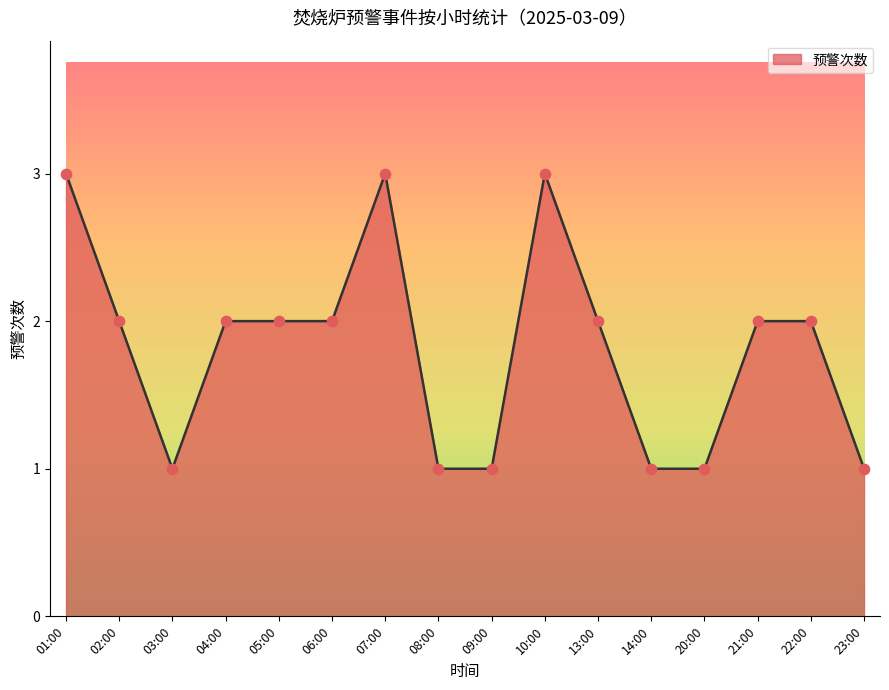

What is the change in value from 08:00 to 13:00?

+1